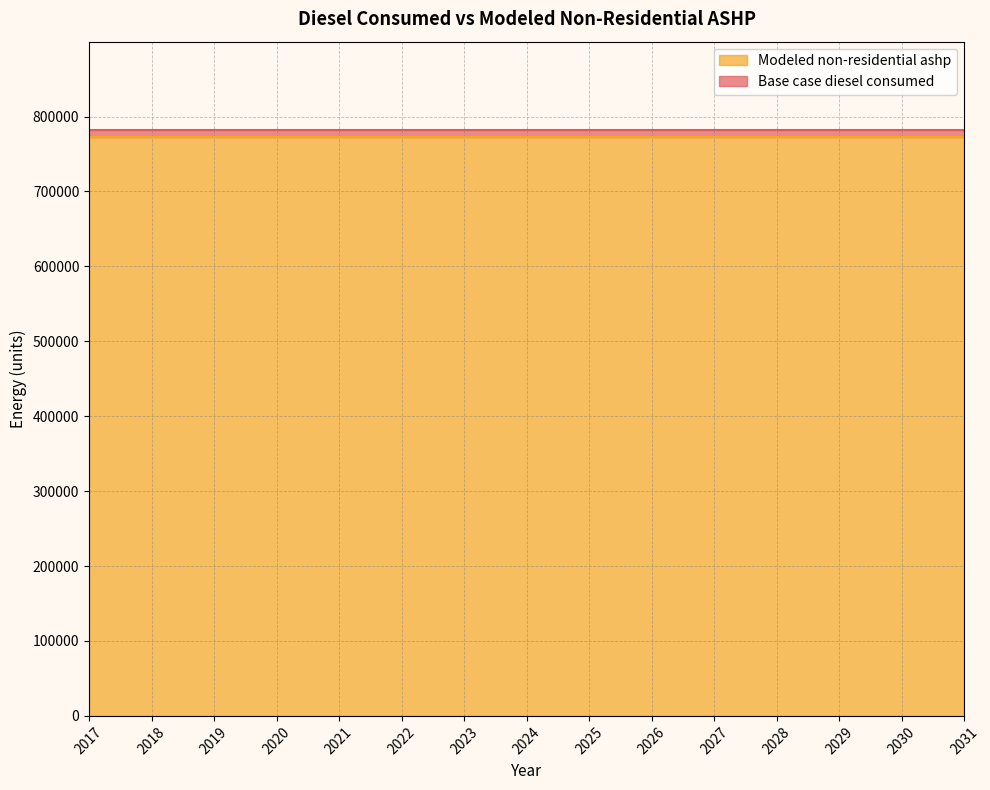

What is the sum of the Base case diesel consumed values at 2022 and 2024?

1565139.0